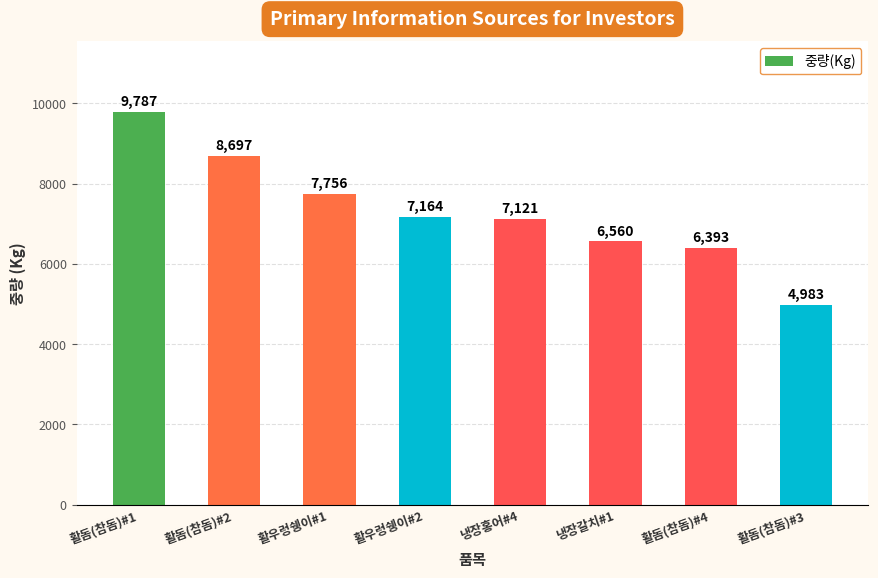

What is the ratio of the value at 냉장갈치#1 to the value at 활돔(참돔)#4?

1.0